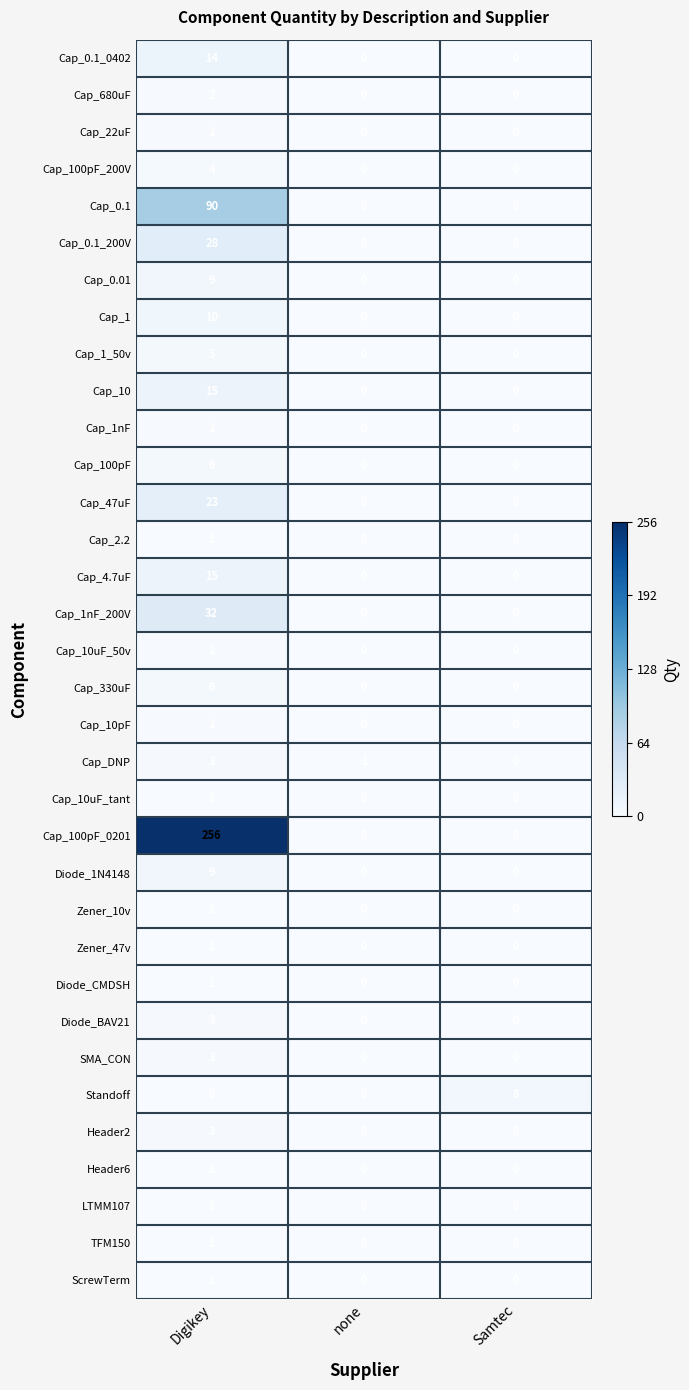

What is the total value across all series at Digikey?

553